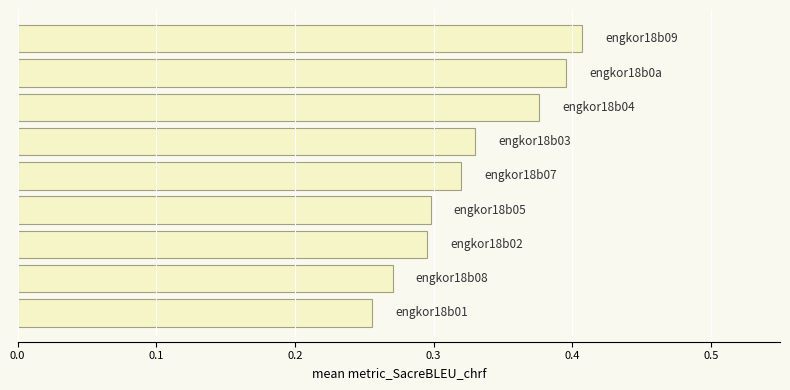

How many values are between 0 and 1?

9